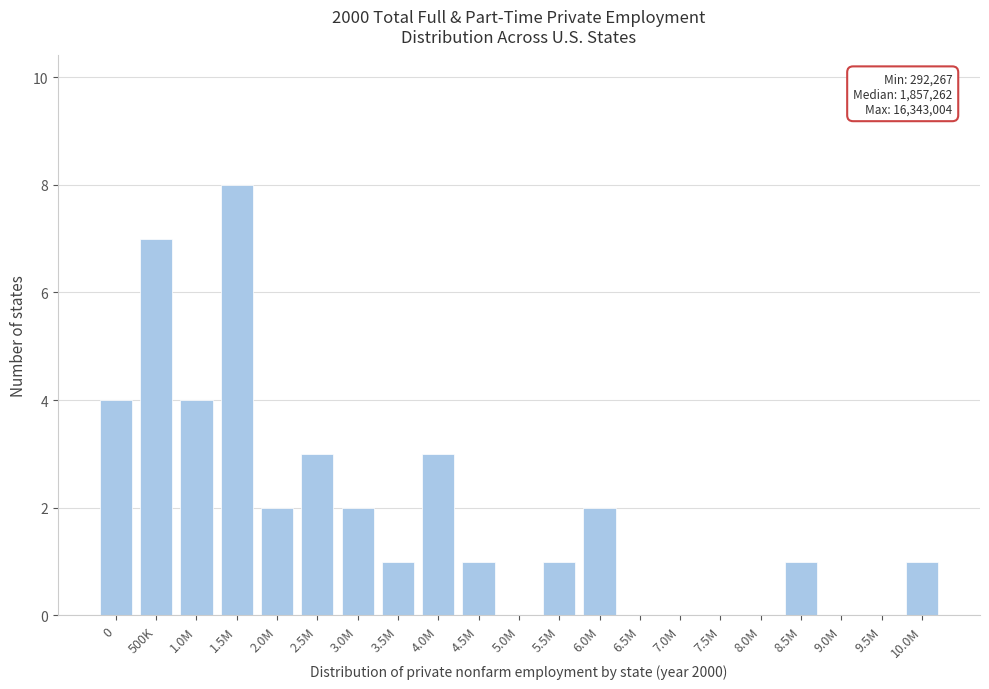

Reading left to right, transcribe all the data shown in this chart.

0=4	500K=7	1.0M=4	1.5M=8	2.0M=2	2.5M=3	3.0M=2	3.5M=1	4.0M=3	4.5M=1	5.0M=0	5.5M=1	6.0M=2	6.5M=0	7.0M=0	7.5M=0	8.0M=0	8.5M=1	9.0M=0	9.5M=0	10.0M=1